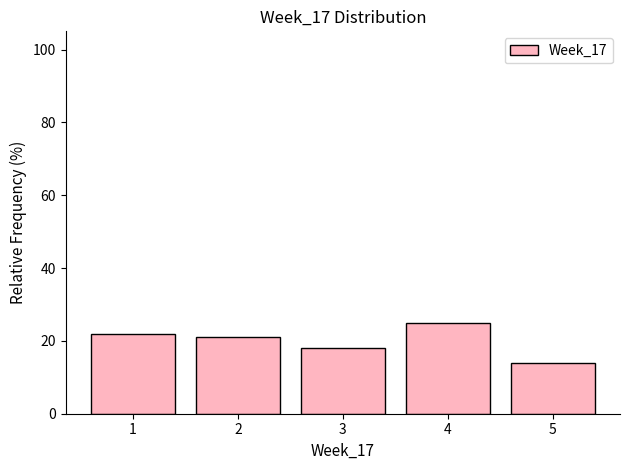

Which range on the x-axis has the tallest bar?

3.5 to 4.5